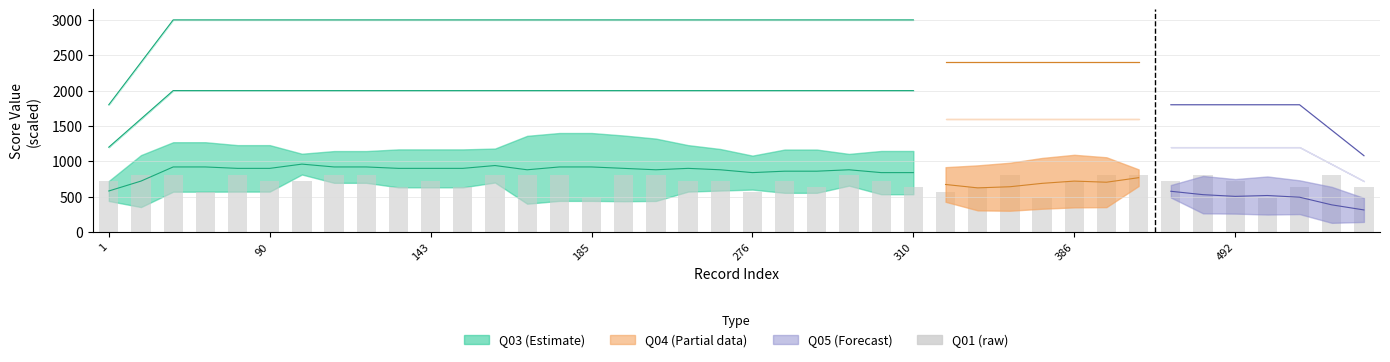

Which has a higher value, 33 or 18?

33